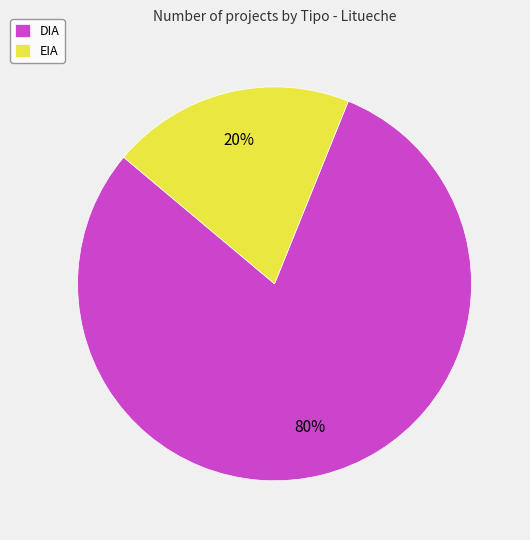

Combined, do EIA and DIA account for over 50%?

Yes